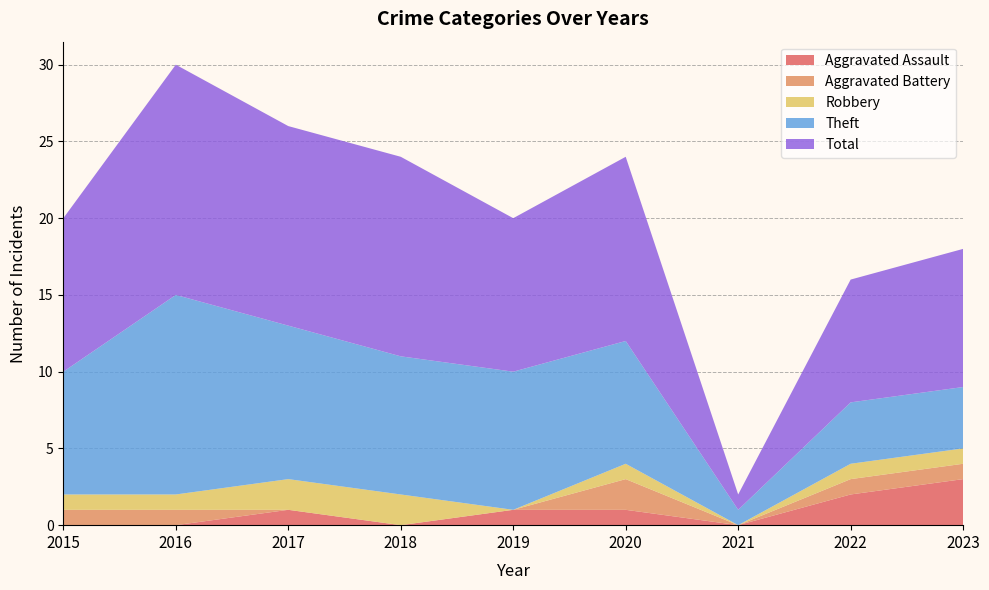

Reading left to right, list all the values displayed in this chart.

Aggravated Assault: 0	0	1	0	1	1	0	2	3
Aggravated Battery: 1	1	0	0	0	2	0	1	1
Robbery: 1	1	2	2	0	1	0	1	1
Theft: 8	13	10	9	9	8	1	4	4
Total: 10	15	13	13	10	12	1	8	9